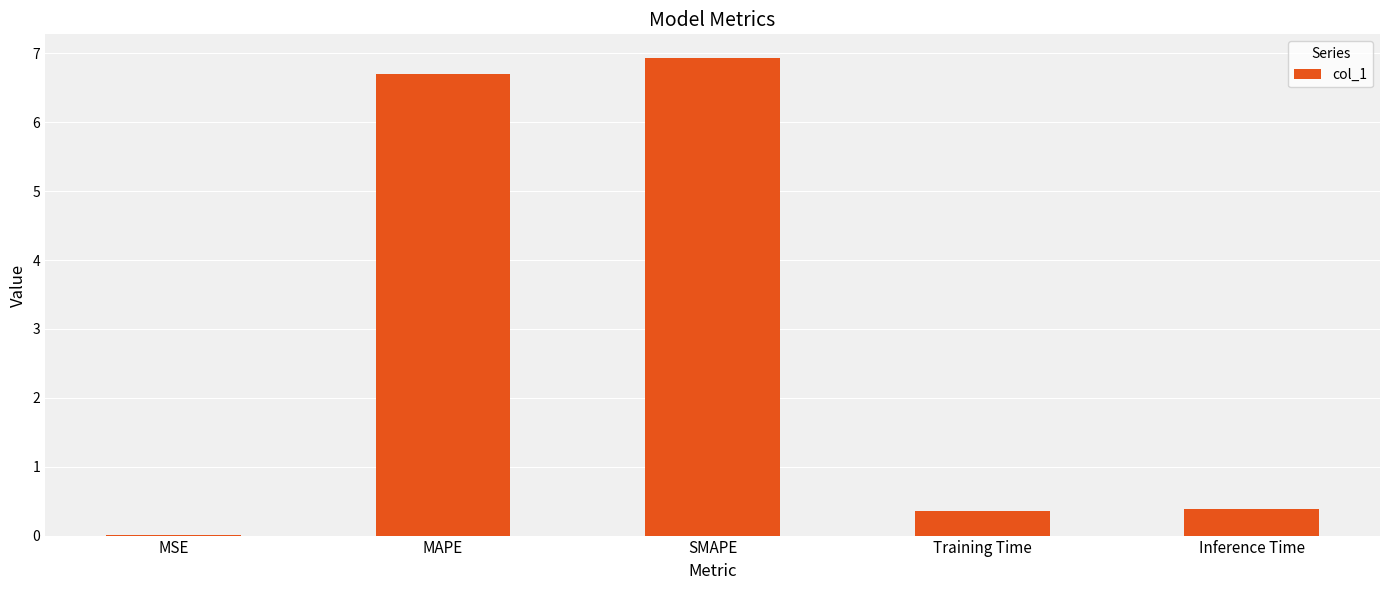

What is the sum of all values?

14.4